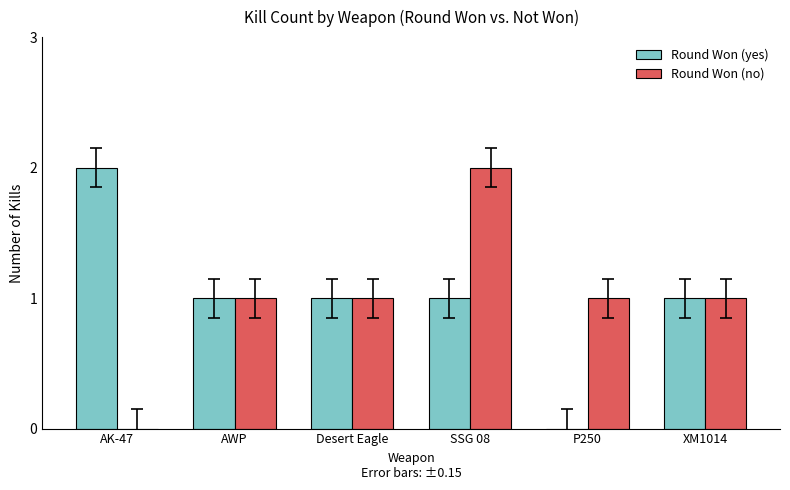

Count the Round Won (no) values in the range 1 to 2.

5